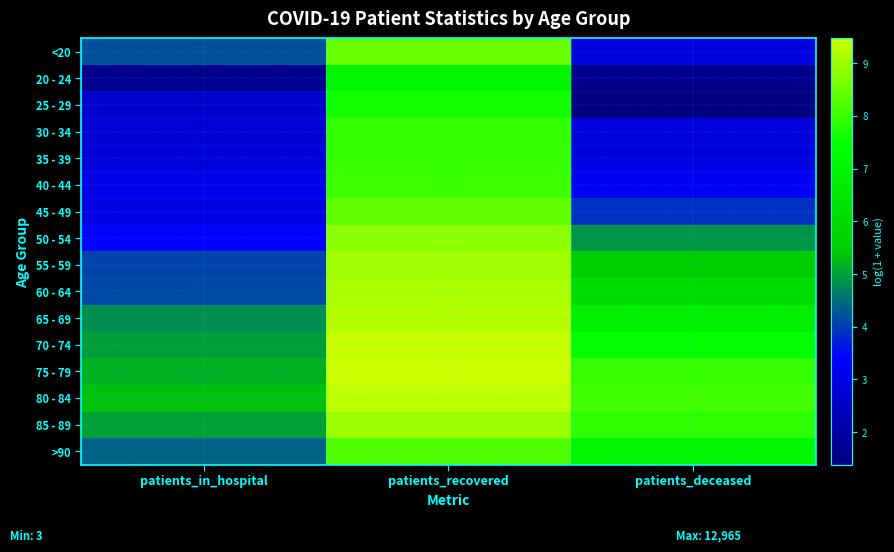

Reading left to right, list all the values displayed in this chart.

<20: patients_in_hospital=4.2	patients_recovered=8.5	patients_deceased=2.9
20 - 24: patients_in_hospital=1.6	patients_recovered=7.1	patients_deceased=1.6
25 - 29: patients_in_hospital=2.6	patients_recovered=7.6	patients_deceased=1.4
30 - 34: patients_in_hospital=2.8	patients_recovered=7.9	patients_deceased=2.9
35 - 39: patients_in_hospital=2.8	patients_recovered=8.0	patients_deceased=2.9
40 - 44: patients_in_hospital=3.0	patients_recovered=8.0	patients_deceased=3.2
45 - 49: patients_in_hospital=3.0	patients_recovered=8.4	patients_deceased=3.9
50 - 54: patients_in_hospital=3.4	patients_recovered=8.8	patients_deceased=4.9
55 - 59: patients_in_hospital=4.1	patients_recovered=9.1	patients_deceased=5.5
60 - 64: patients_in_hospital=4.1	patients_recovered=9.2	patients_deceased=6.1
65 - 69: patients_in_hospital=4.8	patients_recovered=9.2	patients_deceased=6.8
70 - 74: patients_in_hospital=5.0	patients_recovered=9.4	patients_deceased=7.5
75 - 79: patients_in_hospital=5.2	patients_recovered=9.5	patients_deceased=8.0
80 - 84: patients_in_hospital=5.3	patients_recovered=9.3	patients_deceased=8.1
85 - 89: patients_in_hospital=5.0	patients_recovered=9.0	patients_deceased=7.9
>90: patients_in_hospital=4.4	patients_recovered=8.2	patients_deceased=7.1